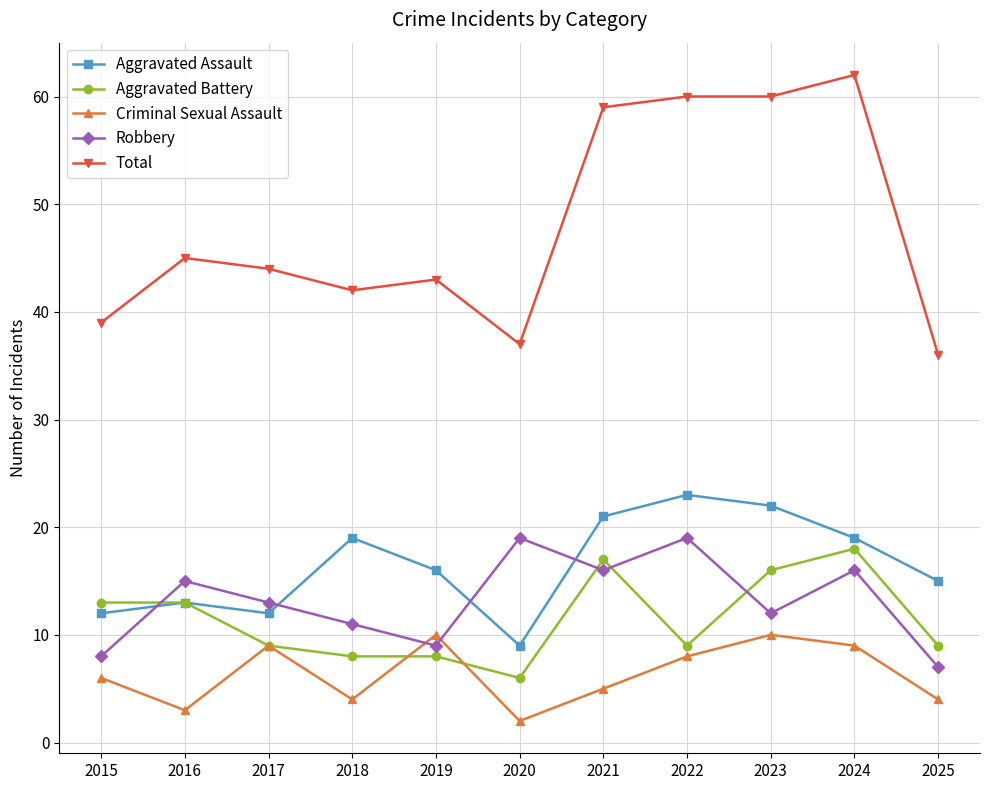

True or false: Criminal Sexual Assault and Robbery cross at least once.

True